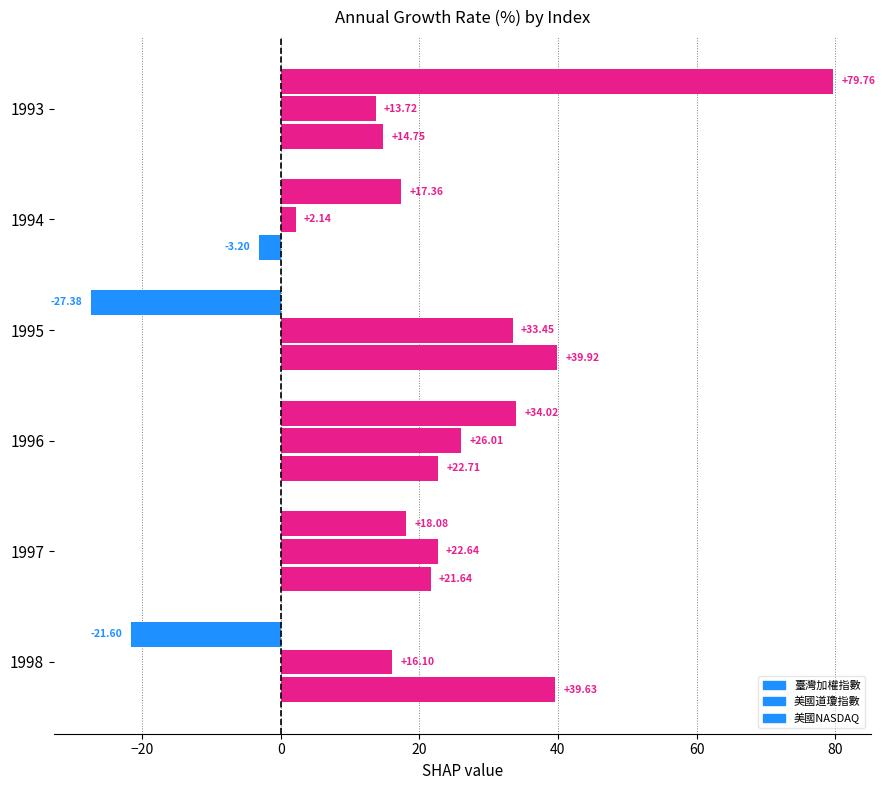

The 美國NASDAQ指數_年增率(%) series shows 22.7 at 1996. True or false?

True